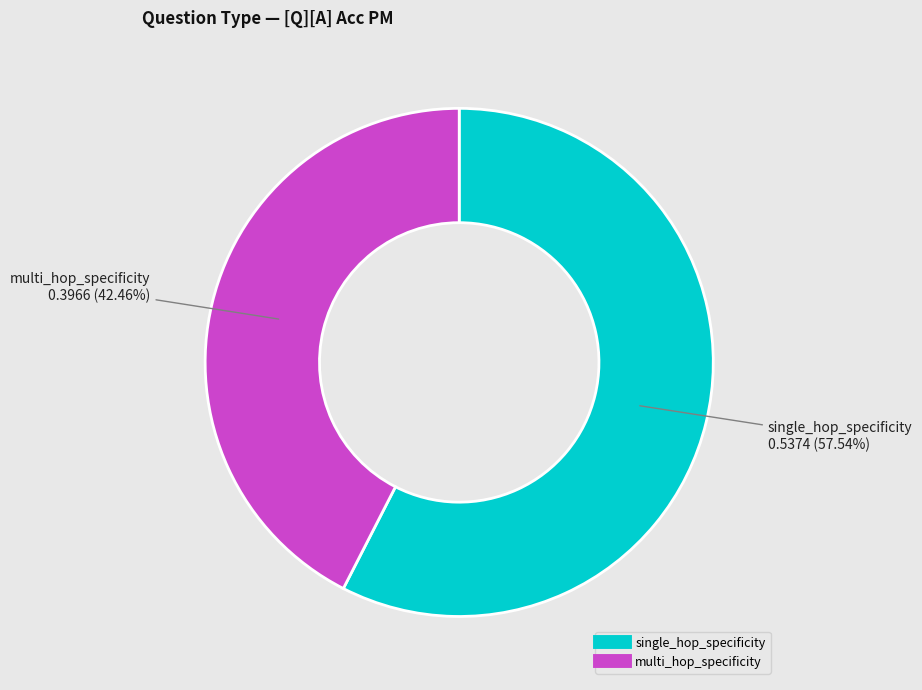

How many slices are in this pie chart?

2